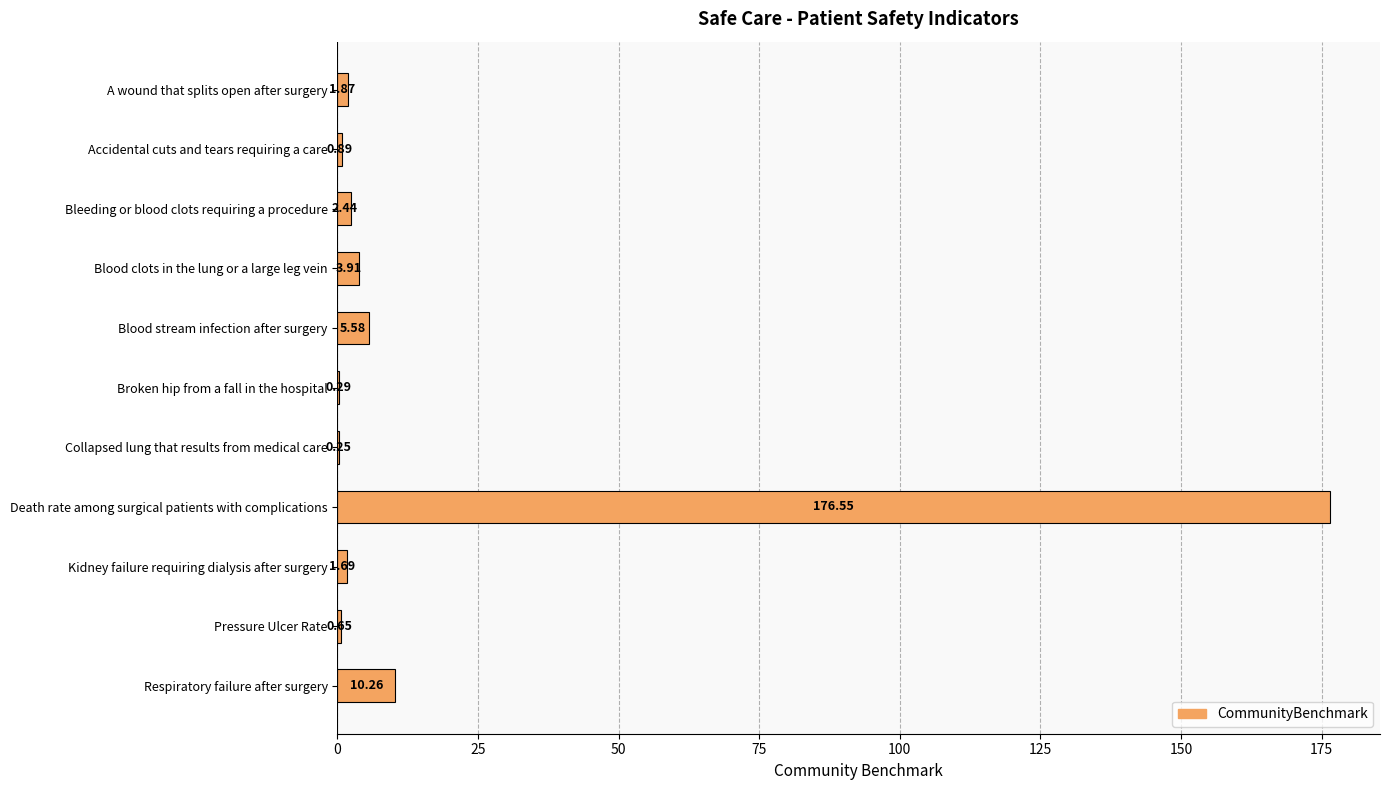

Between Bleeding or blood clots requiring a procedure and Death rate among surgical patients with complications, which is larger?

Death rate among surgical patients with complications